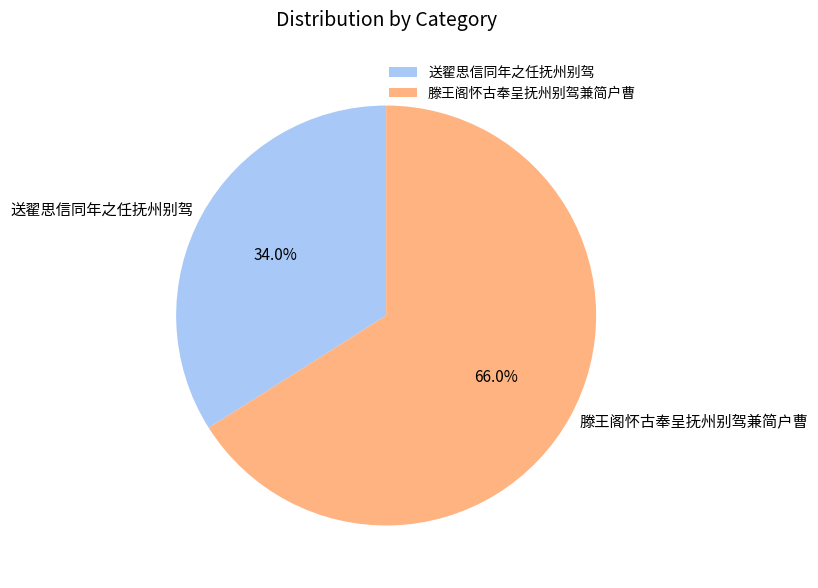

To the nearest percent, what is the difference between the 滕王阁怀古奉呈抚州别驾兼简户曹 and 送翟思信同年之任抚州别驾 slice percentages?

32%